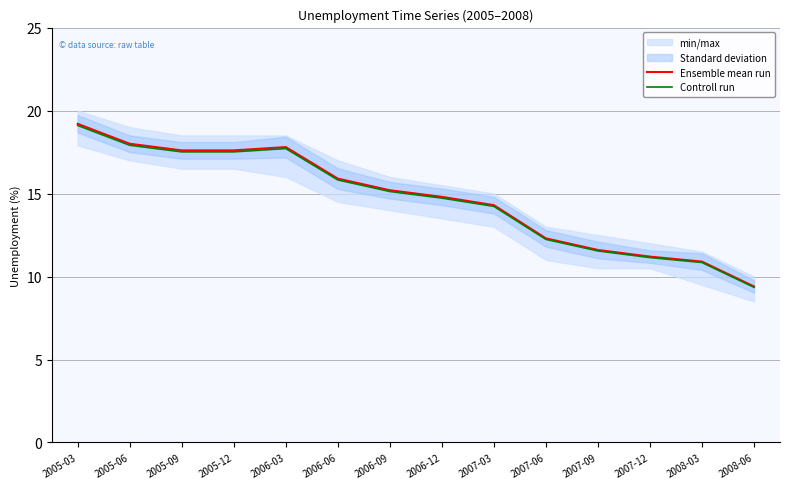

Rank the series by their average value, from lowest to highest.

Controll run, Ensemble mean run